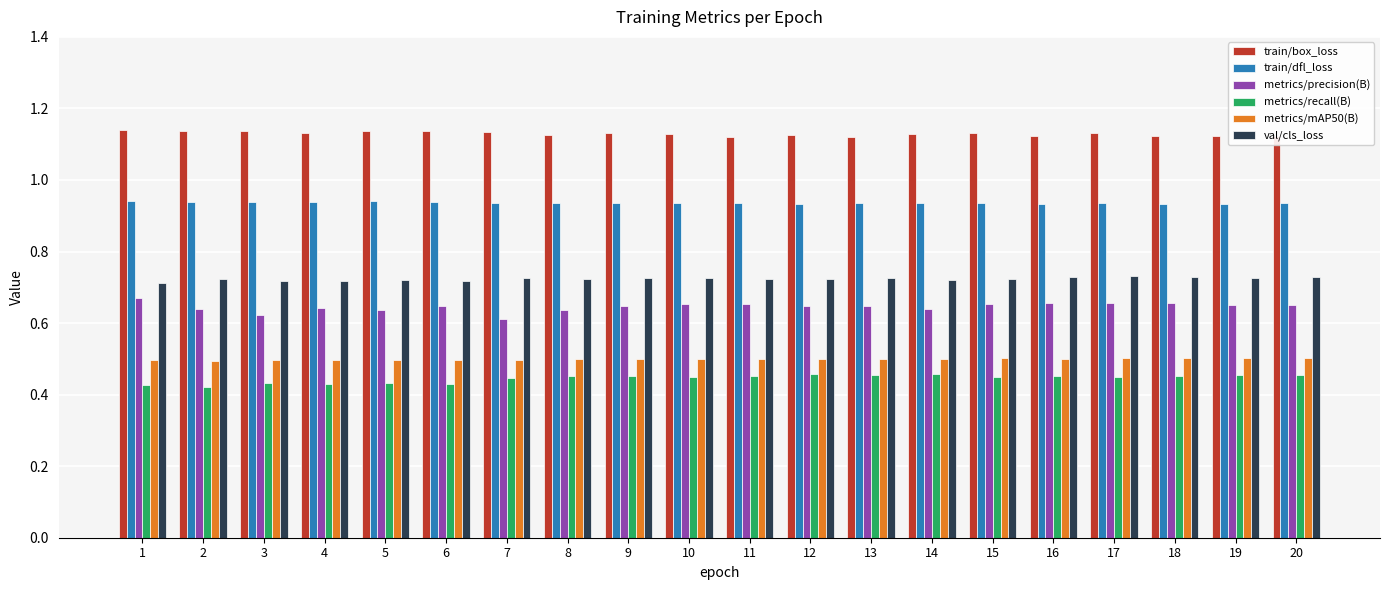

Which series has the largest range (max minus min)?

metrics/precision(B)